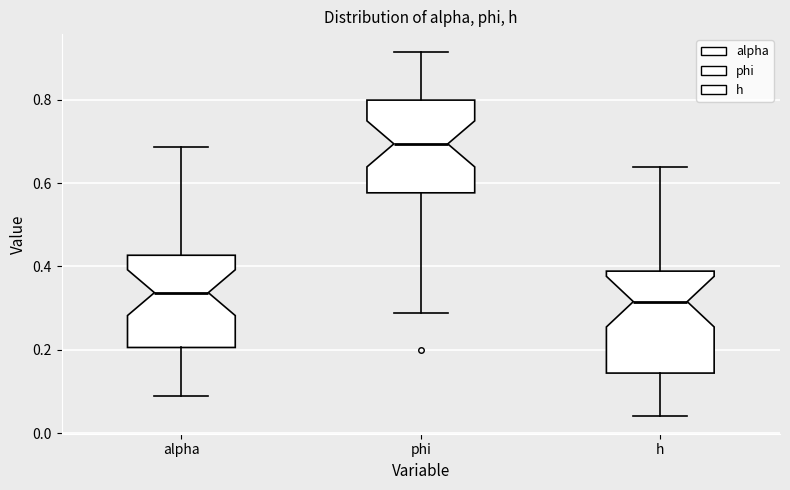

Which box's median line is the lowest?

h